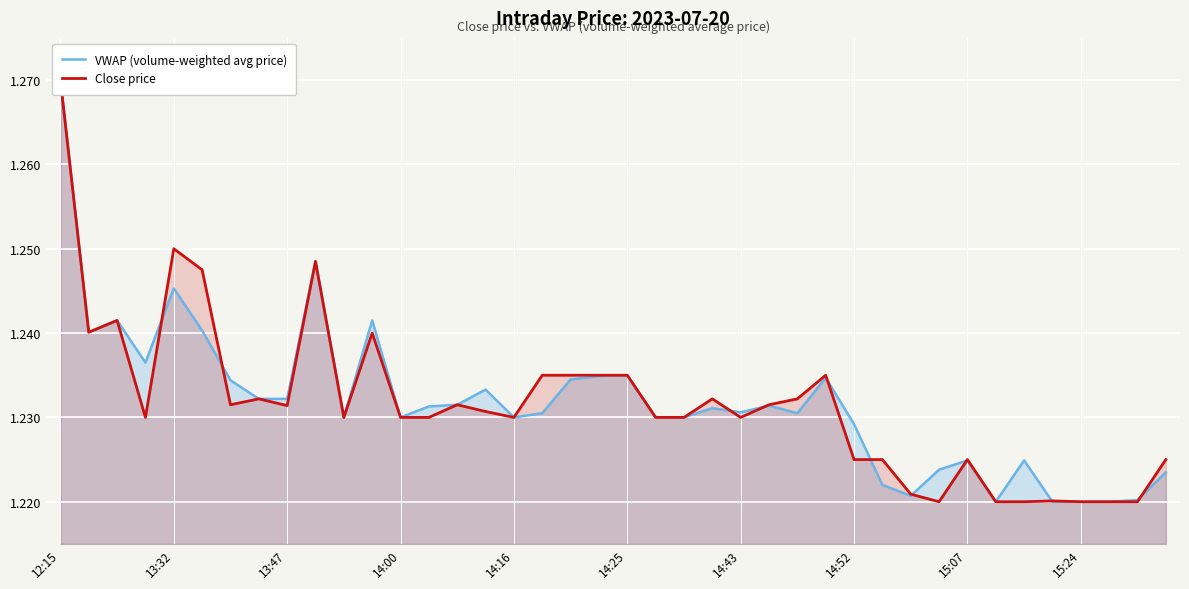

Rank the series at 19 from highest to lowest value.

Close price, VWAP (volume-weighted avg price)